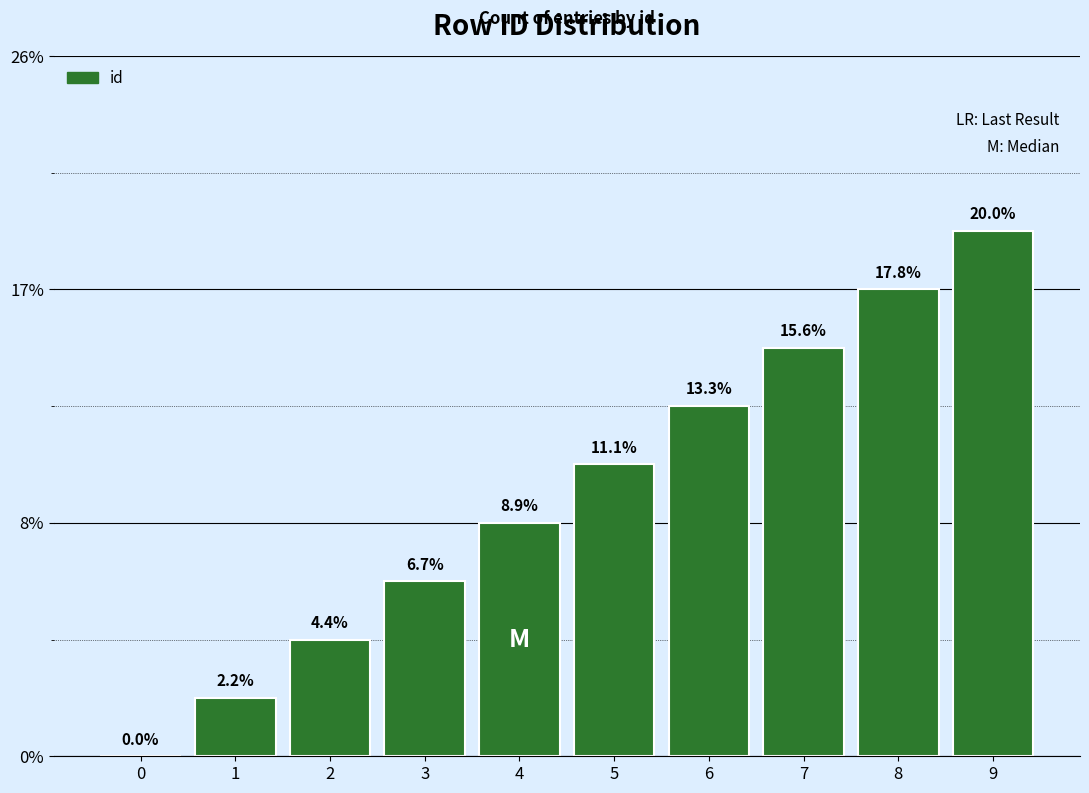

At which category does the chart reach its peak across all series?

9